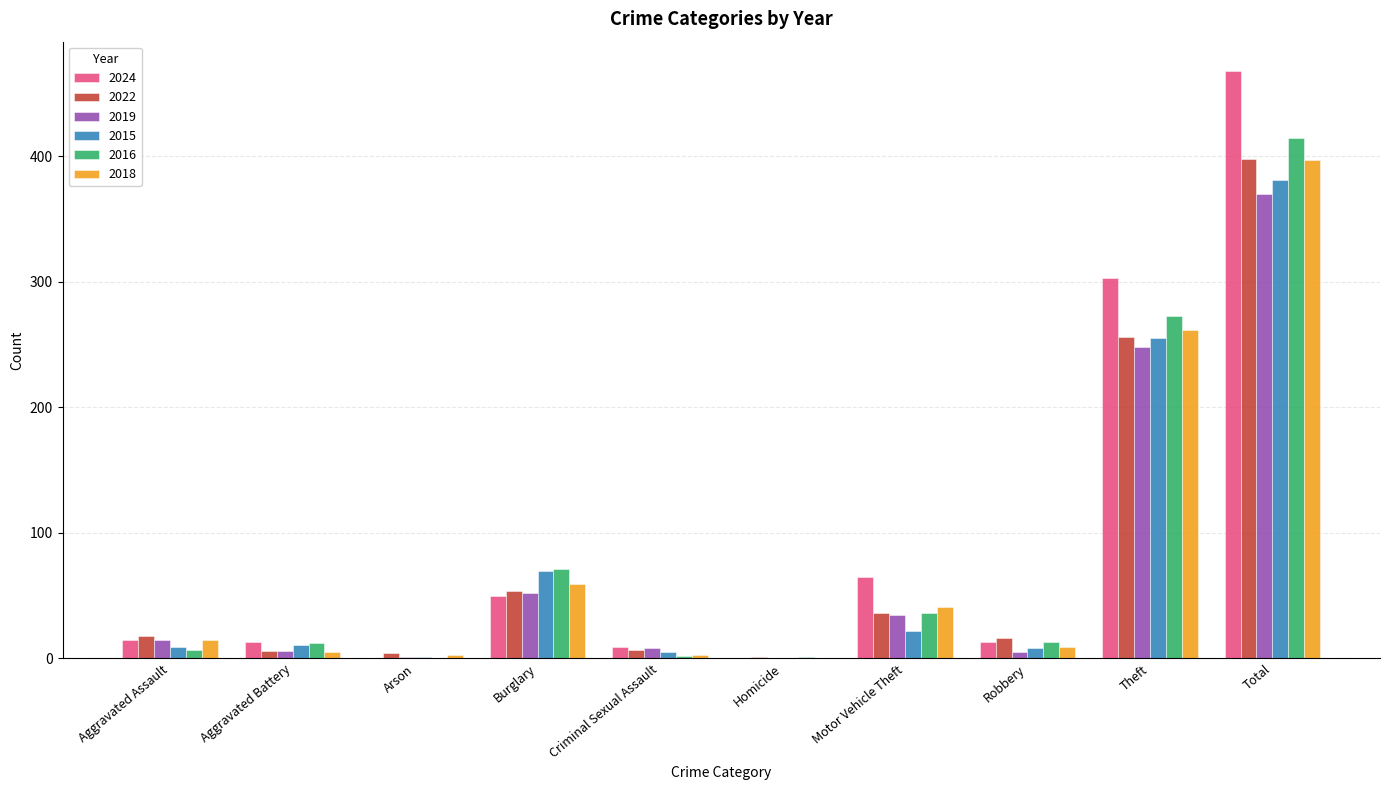

The value of 2024 at Theft is 194. True or false?

False